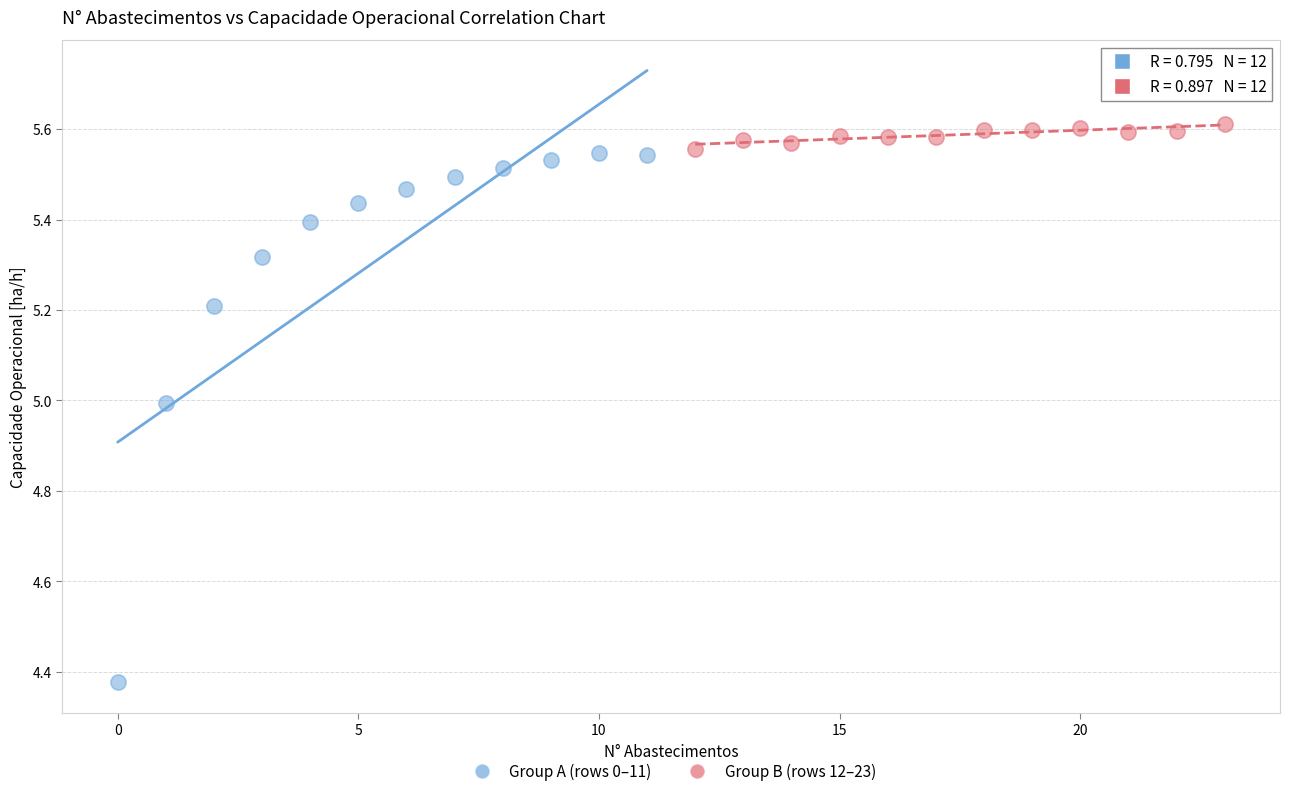

Which series contains the lowest Y value?

Group A (rows 0–11)